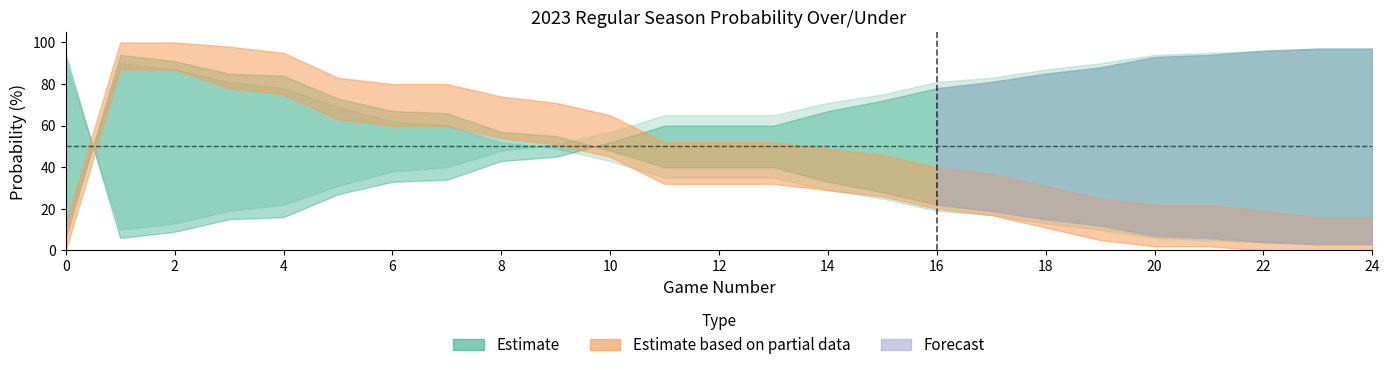

True or false: all 2023 regular prob over and all 2023 full prob over intersect in this chart.

True